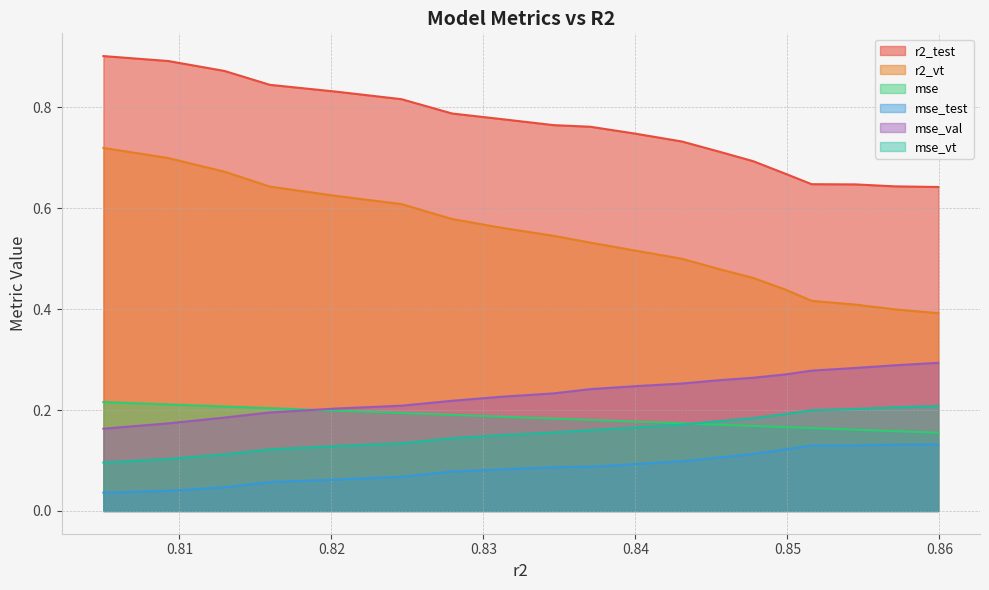

Which series has the largest total across all categories?

r2_test